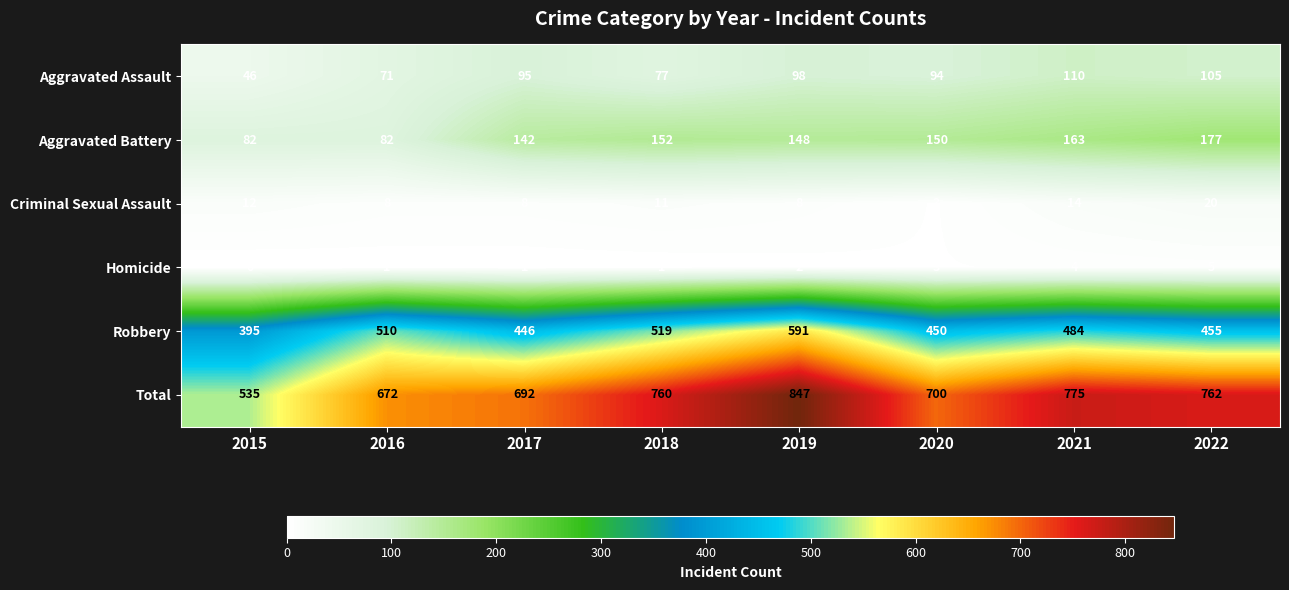

What is the difference between the second highest and minimum values in the Criminal Sexual Assault series?

11